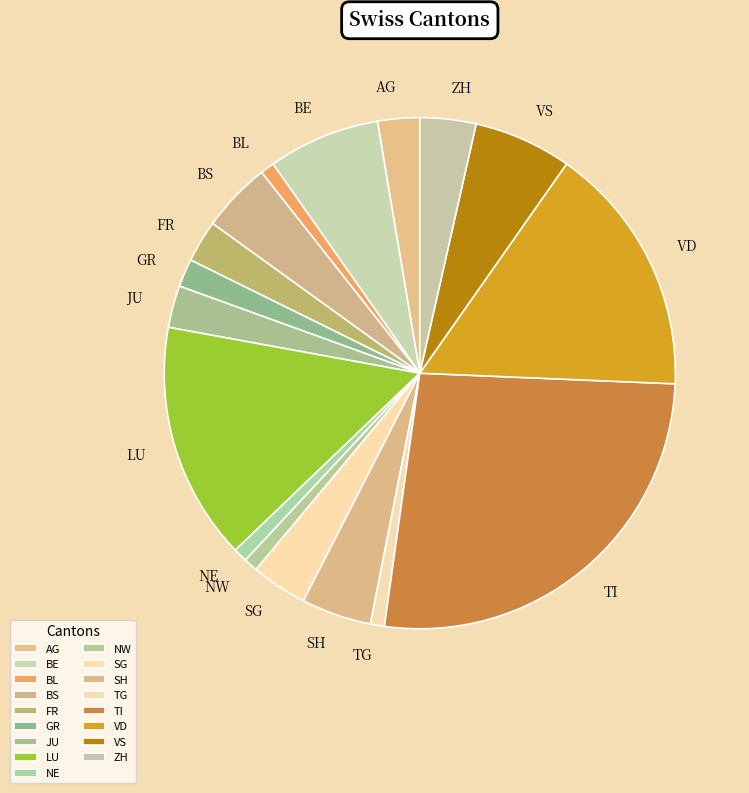

Is there a majority slice in this chart?

No